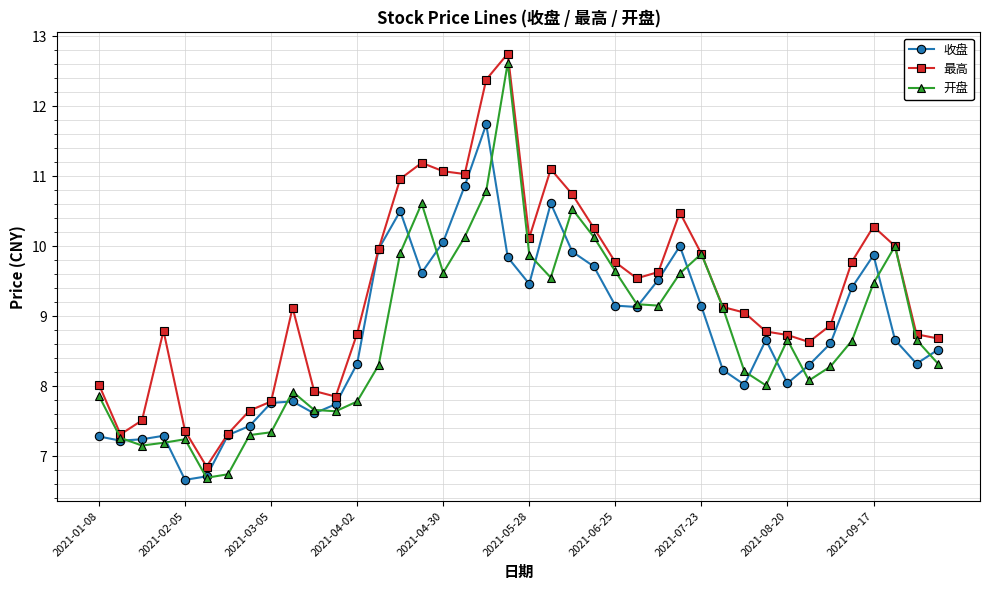

What is the smallest value displayed?

6.7